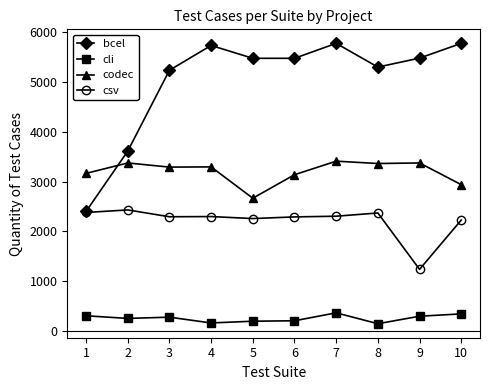

True or false: bcel and cli intersect in this chart.

False